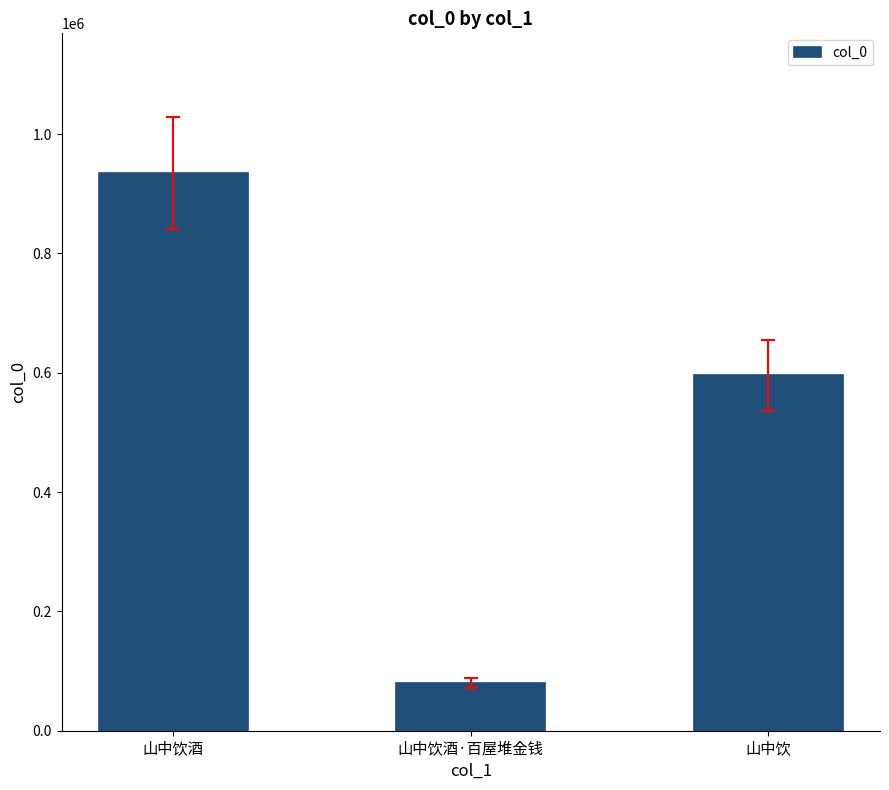

What is the label of the 2nd bar from the left?

山中饮酒·百屋堆金钱